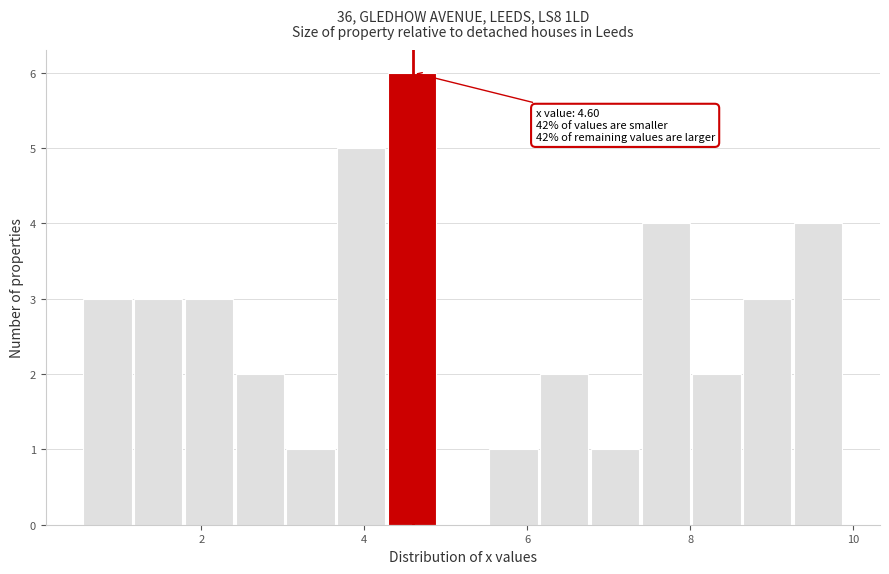

Around what value on the x-axis is the tallest bar? Give the approximate position of its centre, as read against the axis.

4.6